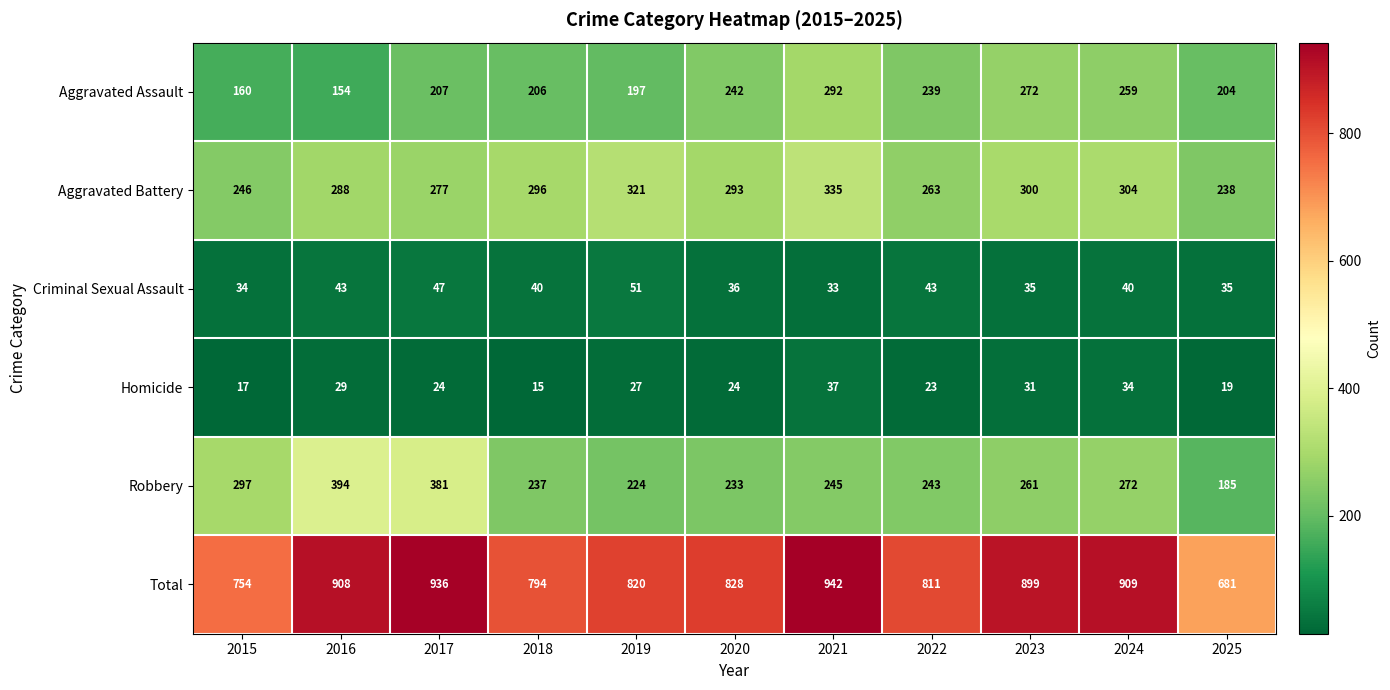

The value of Aggravated Battery at 2019 is 96. True or false?

False